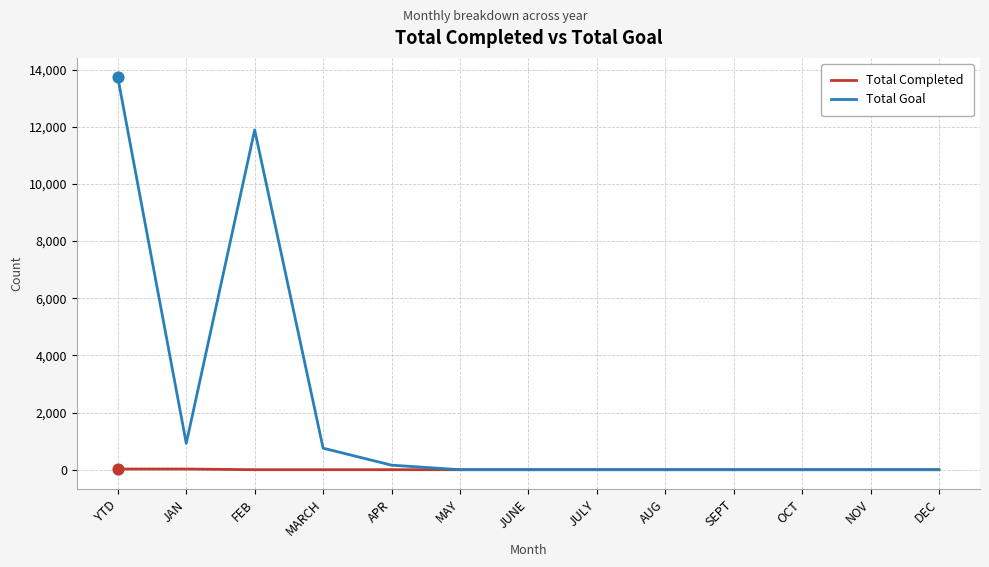

Is the value of Total Completed at FEB greater than the value of Total Goal at JAN?

No